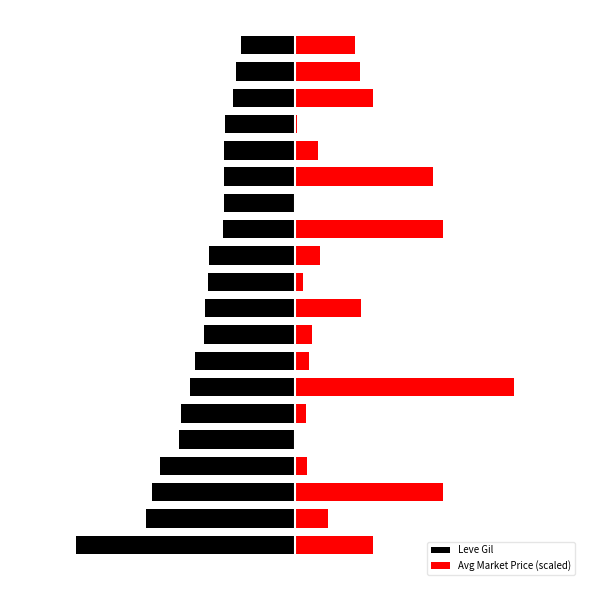

Is it true that Leve Gil equals -296.0 at 8?

True